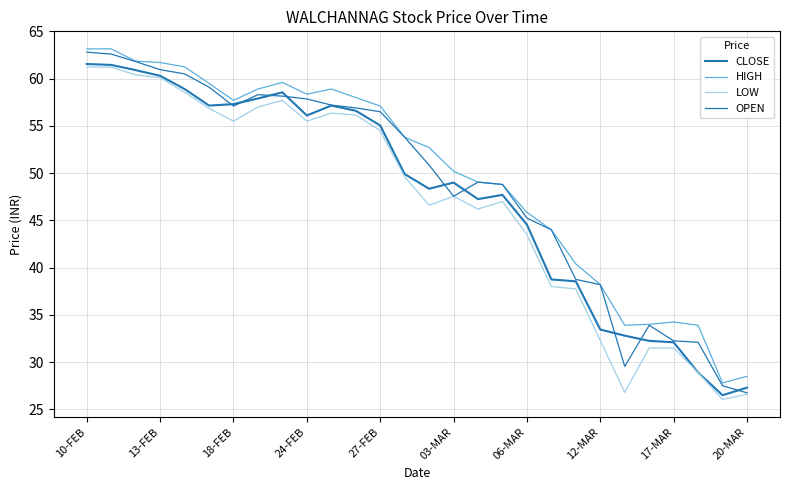

Rank the series by their average value, from lowest to highest.

LOW, CLOSE, OPEN, HIGH